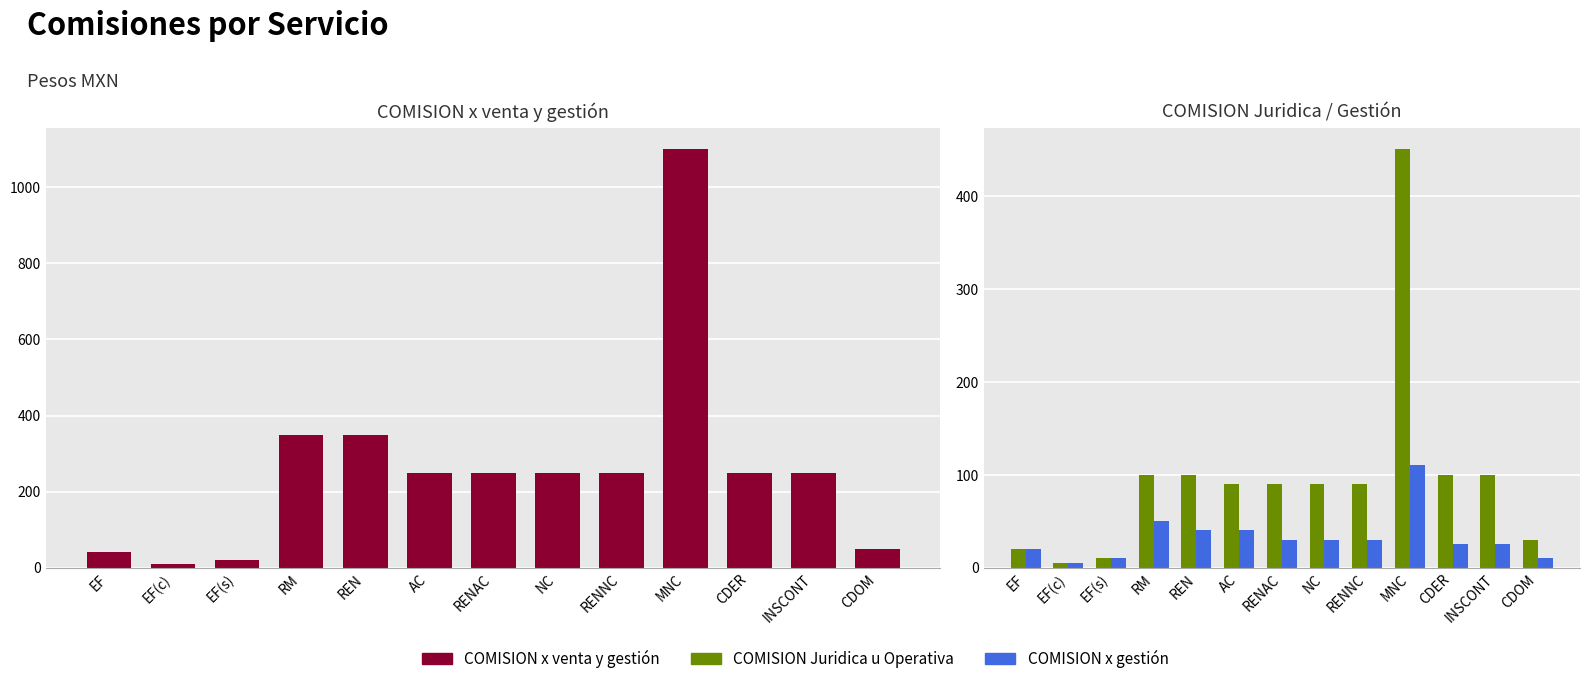

List the series in order of their overall mean, highest first.

COMISION x venta y gestión, COMISION Juridica u Operativa, COMISION x gestión